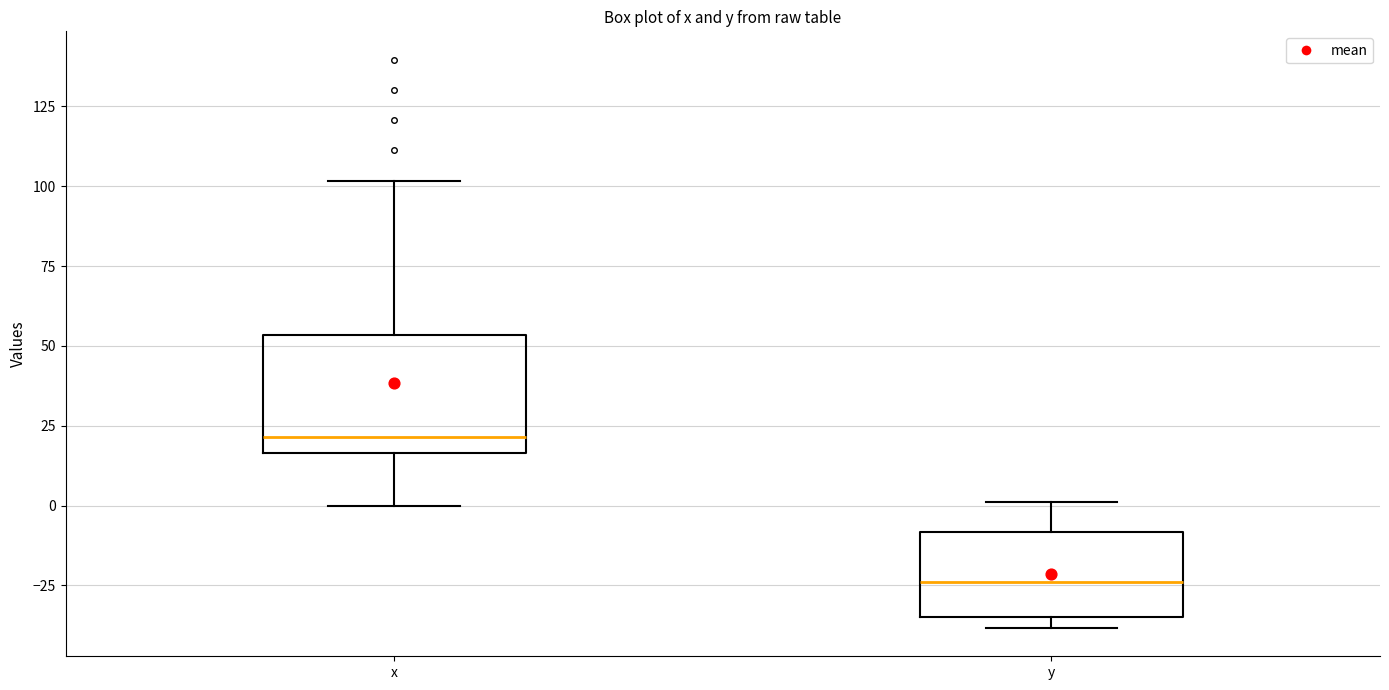

Which box's median line is the lowest?

y